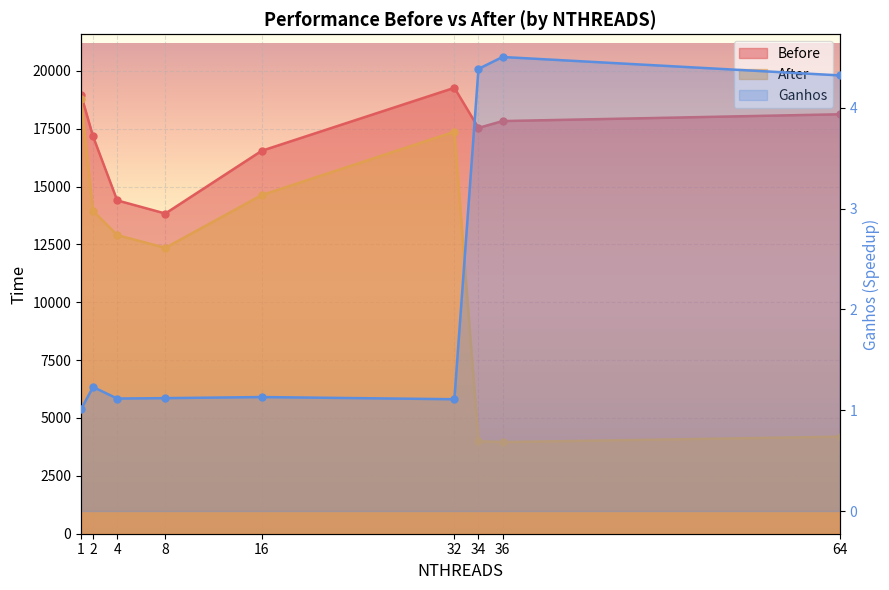

What is the change in value from 4 to 64?

+3.2